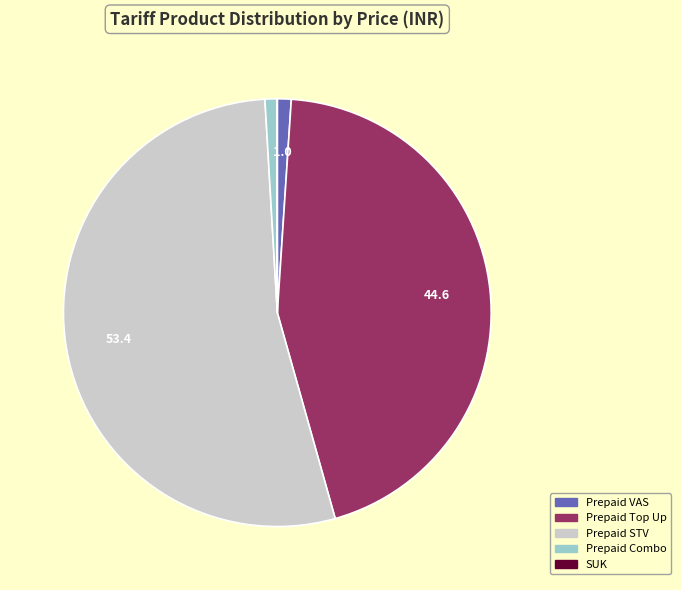

Is there a majority slice in this chart?

Yes